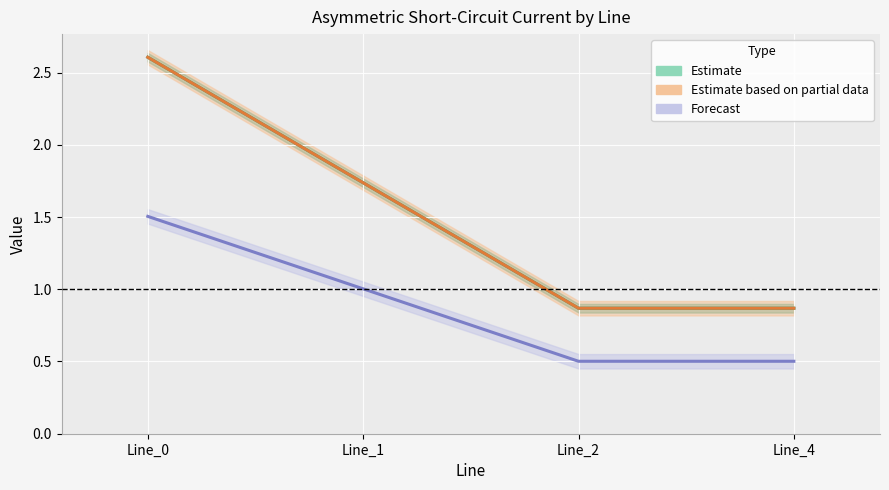

Reading left to right, transcribe all the data shown in this chart.

pf_ikss_b_from_ka: Line_0=2.6	Line_1=1.7	Line_2=0.9	Line_4=0.9
pf_ikss_c_from_ka: Line_0=2.6	Line_1=1.7	Line_2=0.9	Line_4=0.9
pf_ikss_b_to_ka: Line_0=1.5	Line_1=1.0	Line_2=0.5	Line_4=0.5